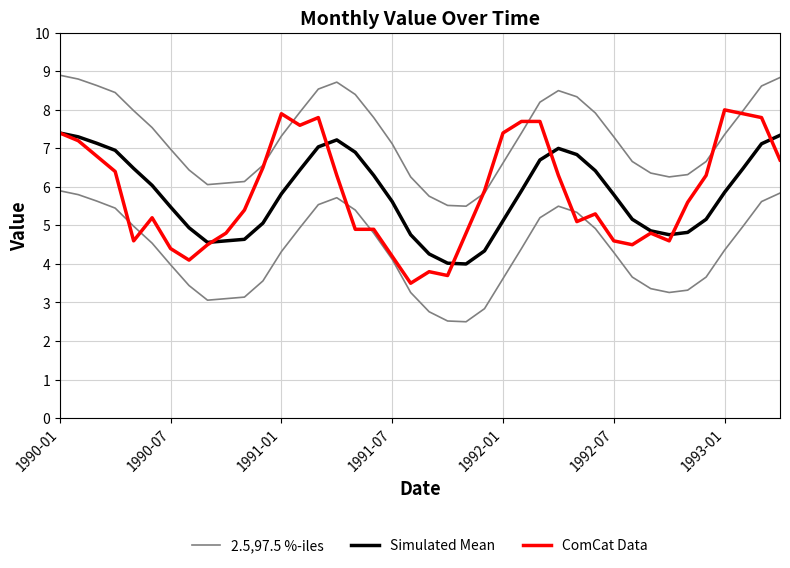

What is the value of the 2.5,97.5 %-iles point at the 7th from the left?

7.0